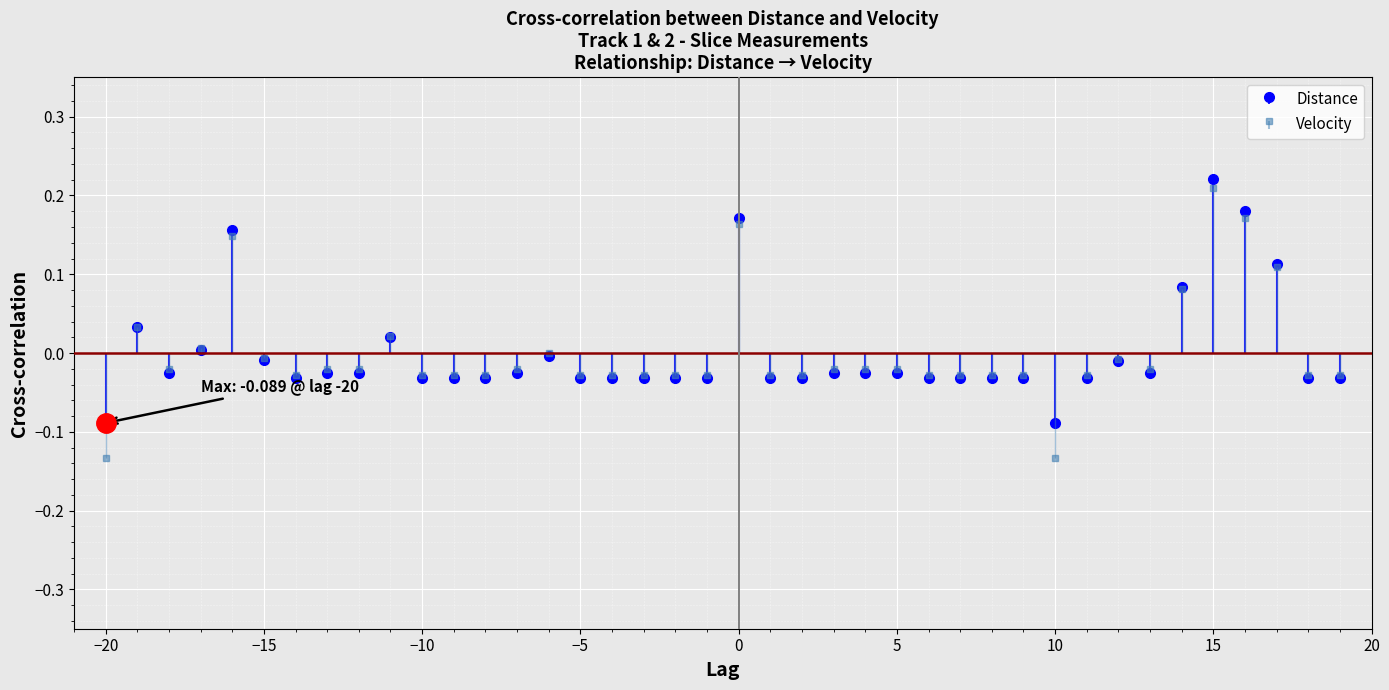

Reading left to right, transcribe all the data shown in this chart.

Distance: -0.1	0.0	-0.0	0.0	0.2	-0.0	-0.0	-0.0	-0.0	0.0	-0.0	-0.0	-0.0	-0.0	-0.0	-0.0	-0.0	-0.0	-0.0	-0.0	0.2	-0.0	-0.0	-0.0	-0.0	-0.0	-0.0	-0.0	-0.0	-0.0	-0.1	-0.0	-0.0	-0.0	0.1	0.2	0.2	0.1	-0.0	-0.0
Velocity: -0.1	0.0	-0.0	0.0	0.1	-0.0	-0.0	-0.0	-0.0	0.0	-0.0	-0.0	-0.0	-0.0	-0.0	-0.0	-0.0	-0.0	-0.0	-0.0	0.2	-0.0	-0.0	-0.0	-0.0	-0.0	-0.0	-0.0	-0.0	-0.0	-0.1	-0.0	-0.0	-0.0	0.1	0.2	0.2	0.1	-0.0	-0.0